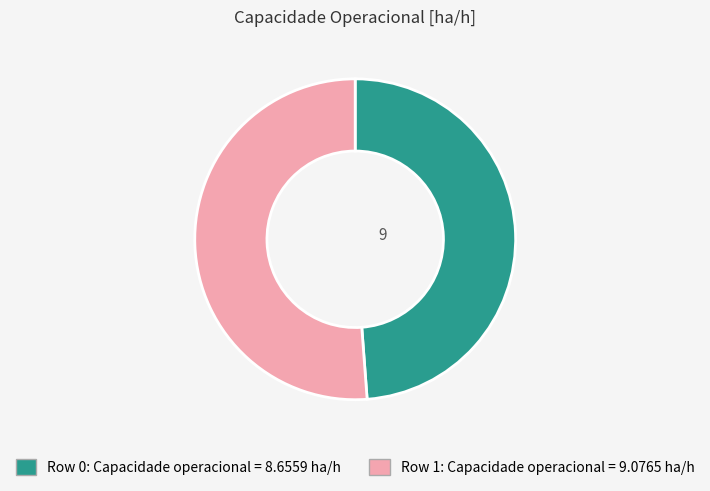

Is there a majority slice in this chart?

Yes